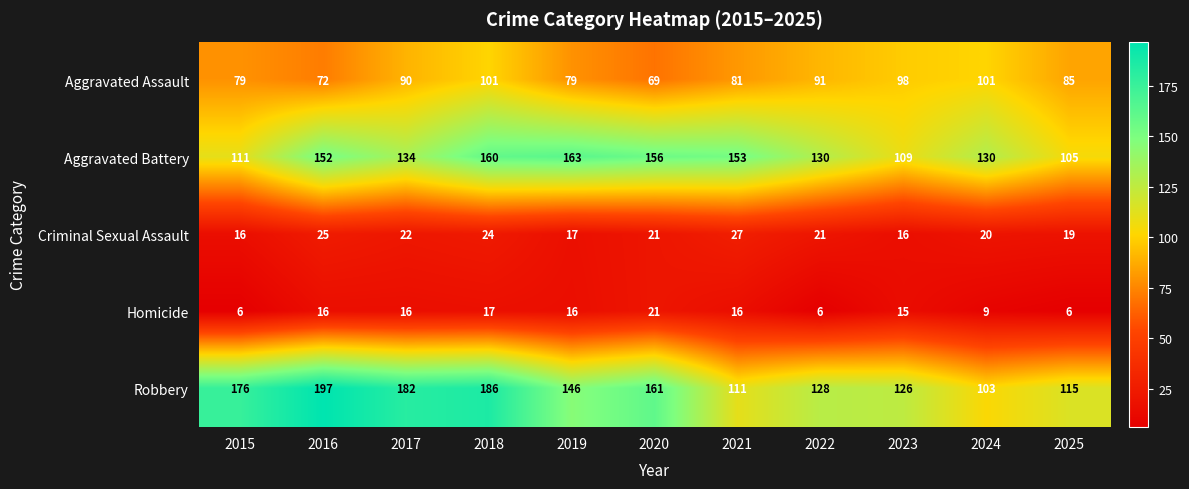

Which series has the largest total across all categories?

Robbery